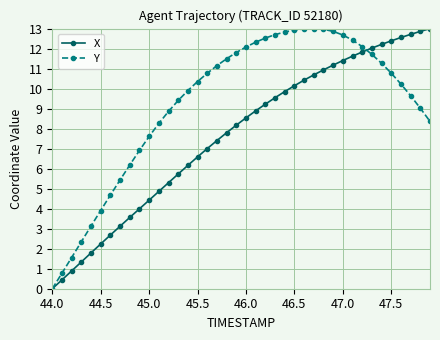

What is the greatest value displayed?

13.0